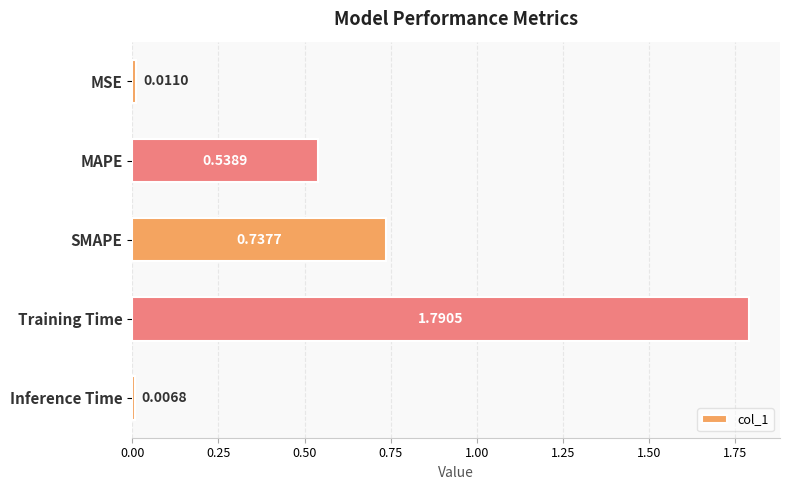

What is the label of the 4th bar from the top?

Training Time